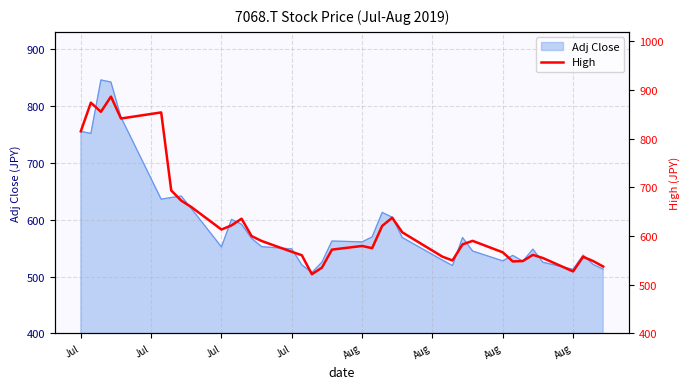

Is it true that the value at 29 is 118.6?

False